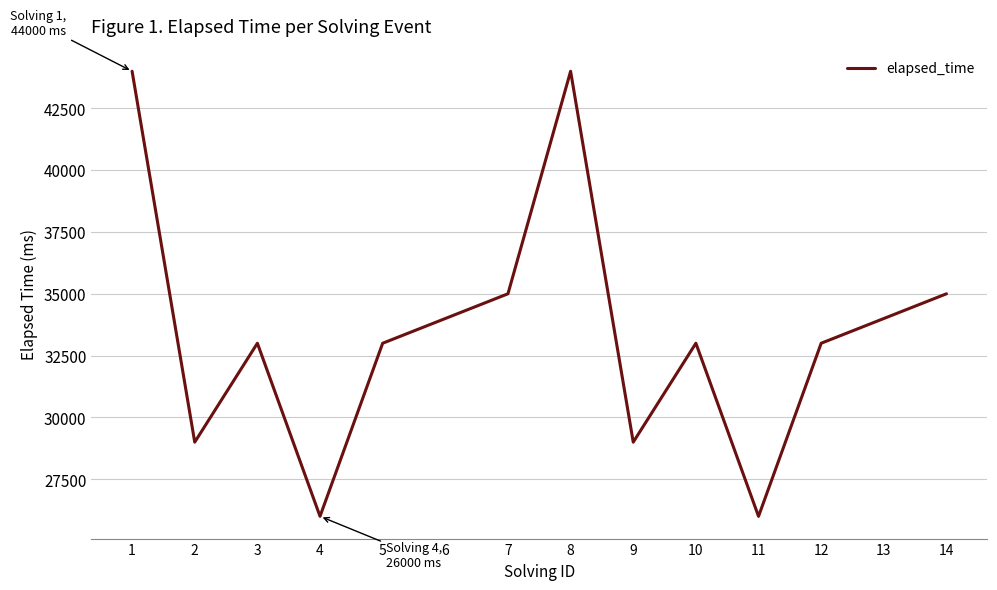

Between 1 and 11, which is larger?

1